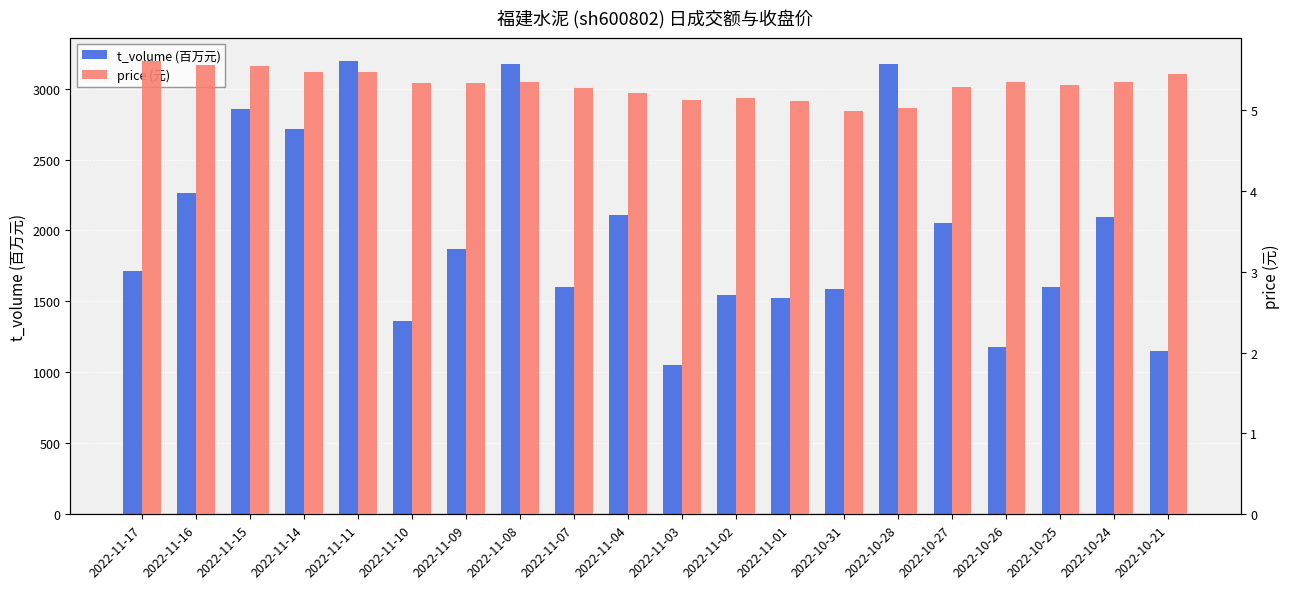

At which label does t_volume (百万元) reach its peak?

2022-11-11